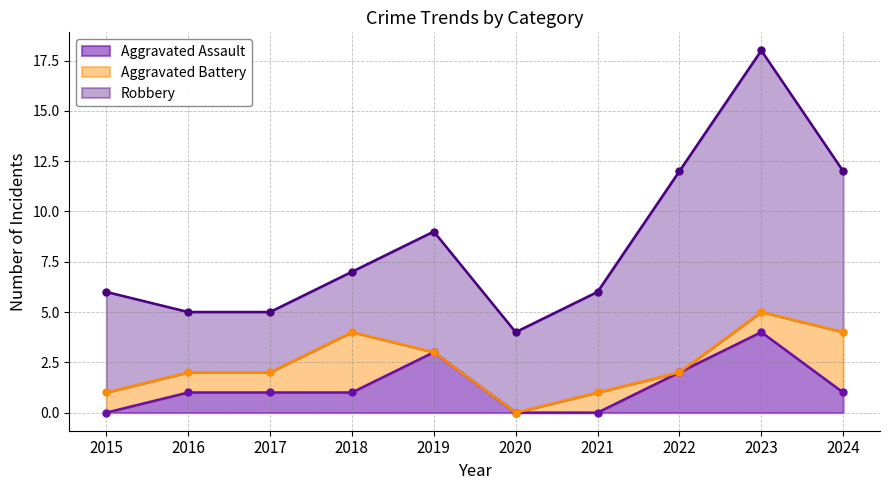

Is it true that Aggravated Assault equals 1 at 2024?

True